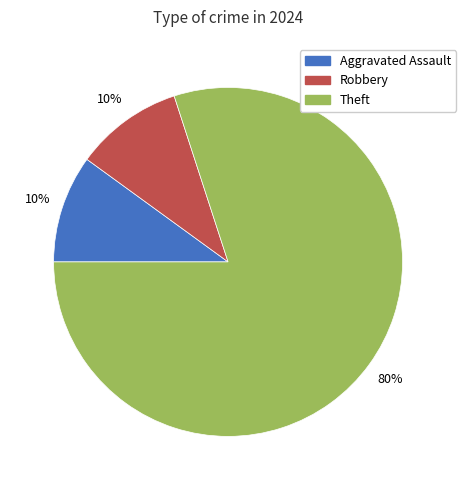

Between Robbery and Theft, which is larger?

Theft